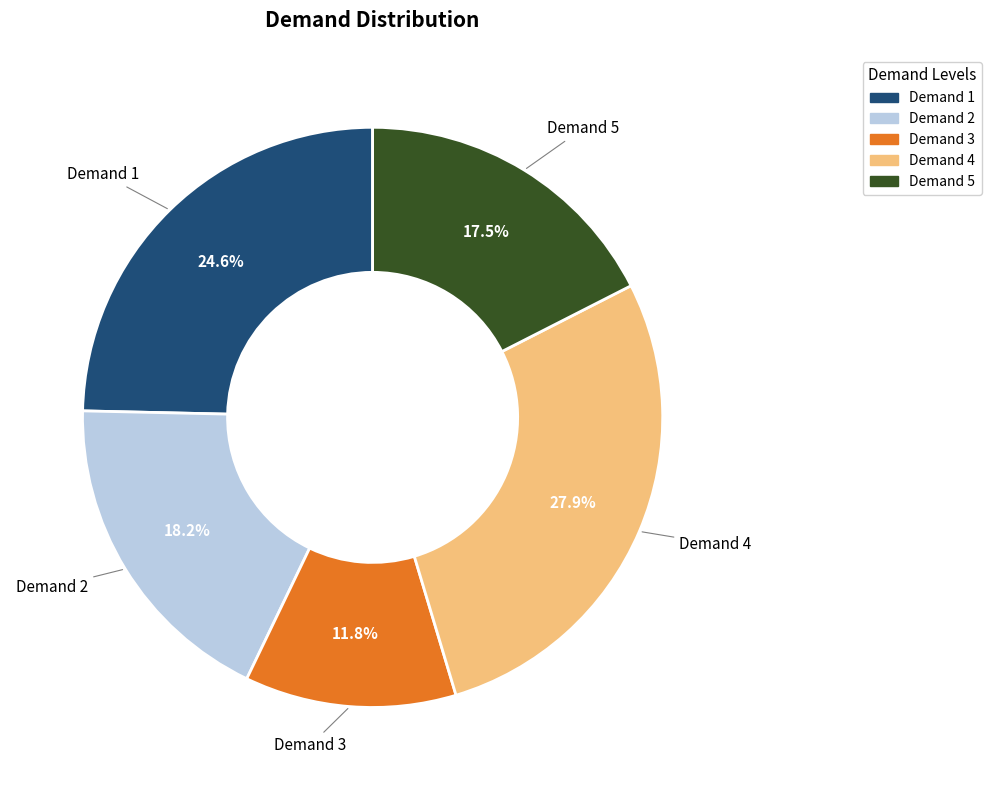

To the nearest percent, what is the average slice percentage?

20%